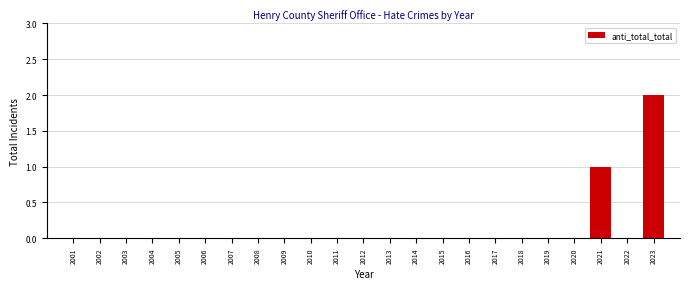

Reading right to left, extract all data points from this chart.

2023=2	2022=0	2021=1	2020=0	2019=0	2018=0	2017=0	2016=0	2015=0	2014=0	2013=0	2012=0	2011=0	2010=0	2009=0	2008=0	2007=0	2006=0	2005=0	2004=0	2003=0	2002=0	2001=0